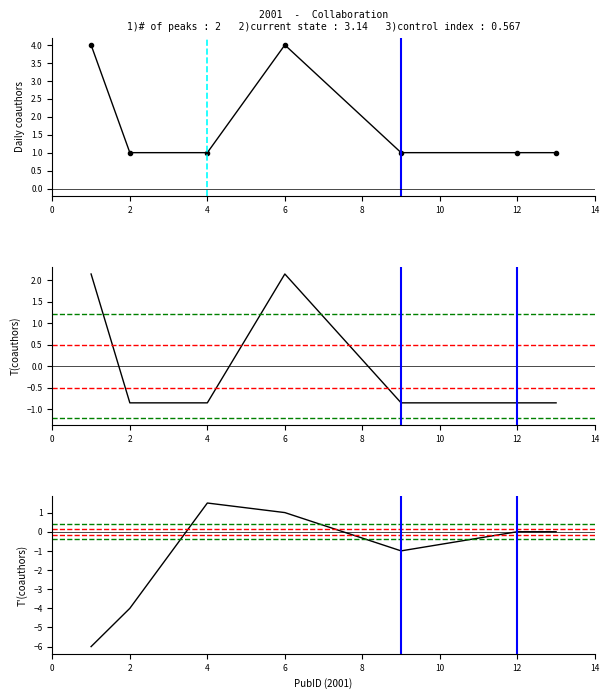

How many values in T'(coauthors_per_pub) are above zero?

2